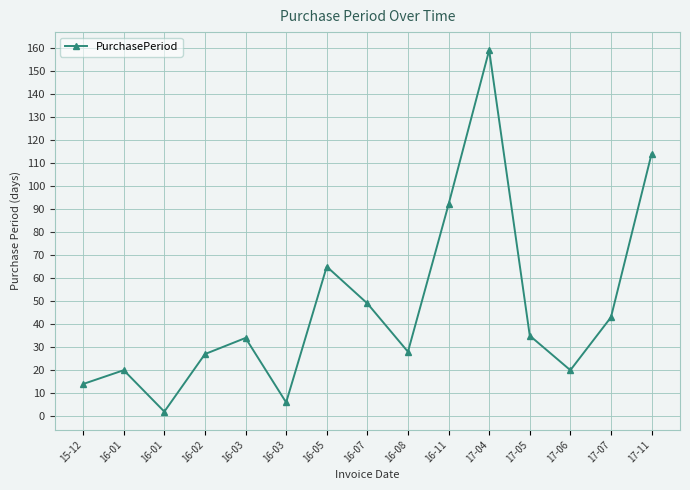

What is the change in value from 16-05 to 17-04?

+94